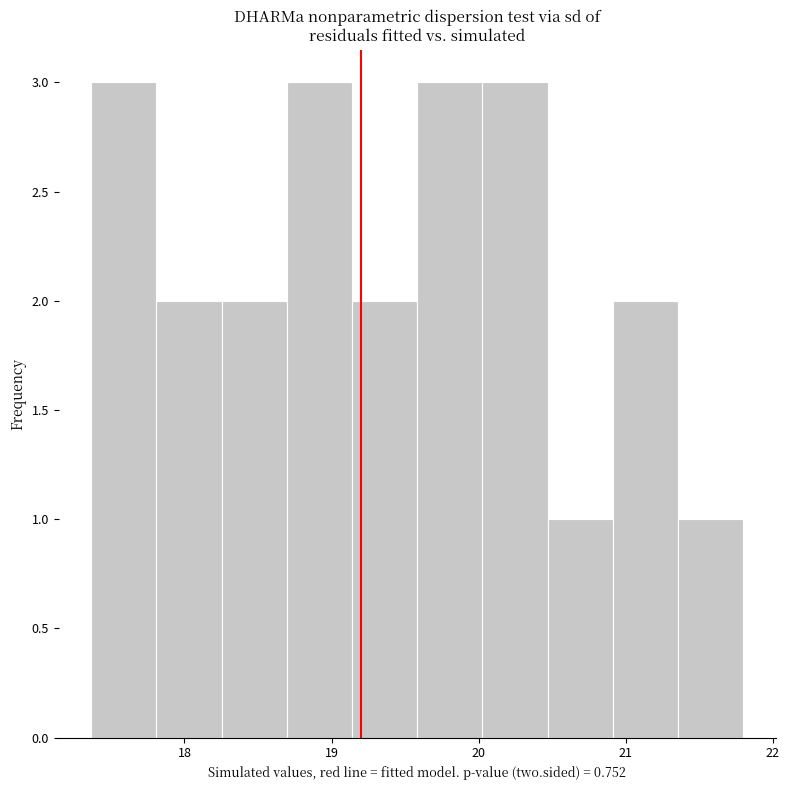

Reading left to right, list every bar in this chart as the range it spans on the x-axis followed by its height. Neither the bar edges nor the heights are printed on the chart, so give them approximately, as read against the axes.

17.4 to 17.8: 3
17.8 to 18.3: 2
18.3 to 18.7: 2
18.7 to 19.1: 3
19.1 to 19.6: 2
19.6 to 20.0: 3
20.0 to 20.5: 3
20.5 to 20.9: 1
20.9 to 21.4: 2
21.4 to 21.8: 1